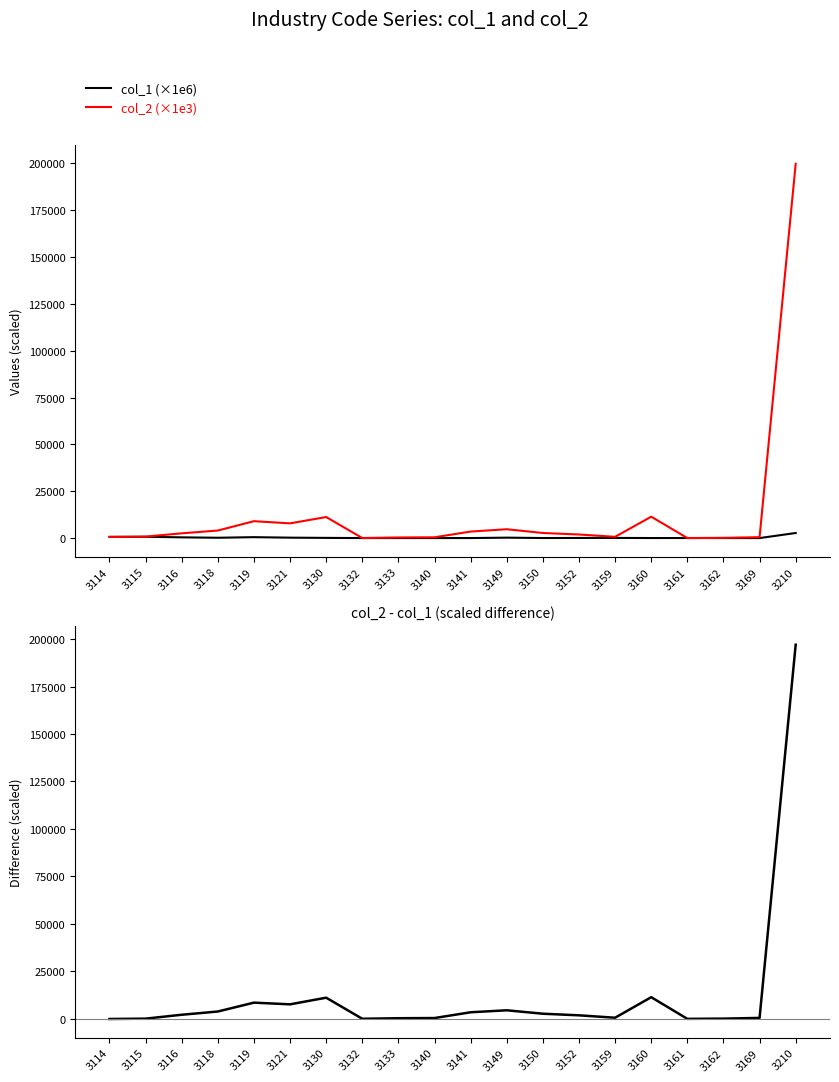

What is the sum of the col_2 (×1e3) values at 3161 and 3149?

4725.8